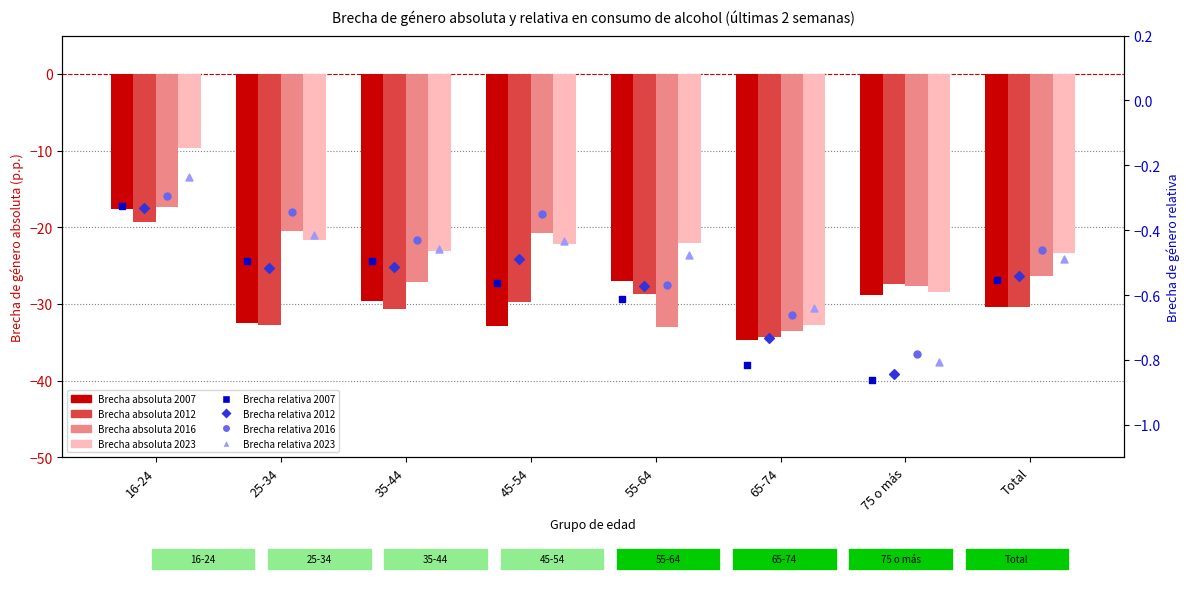

At how many categories does at least one series exceed -13?

1